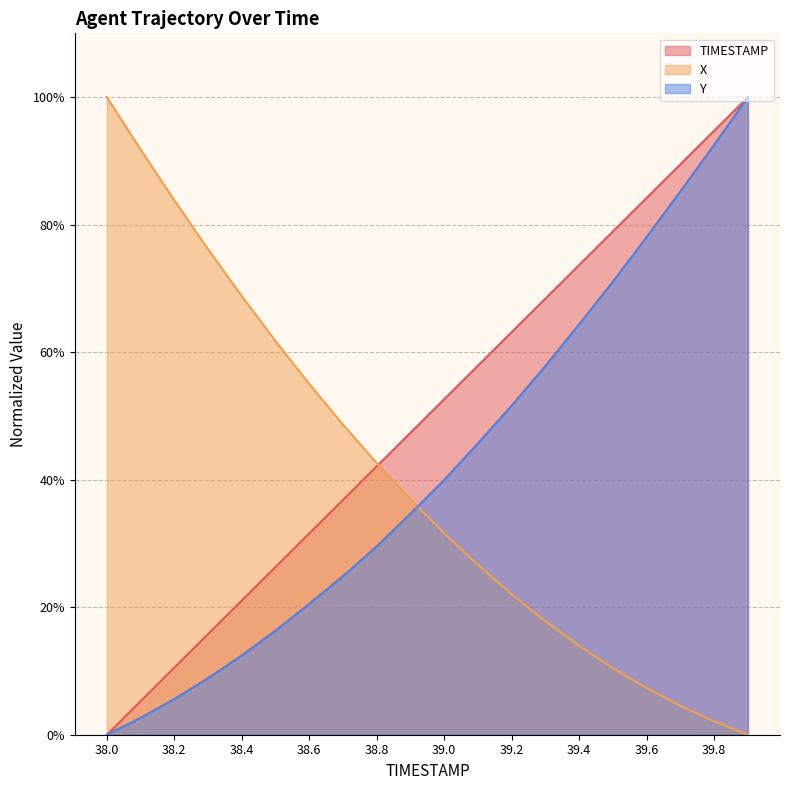

The Y series shows 5.6 at 38.2. True or false?

True